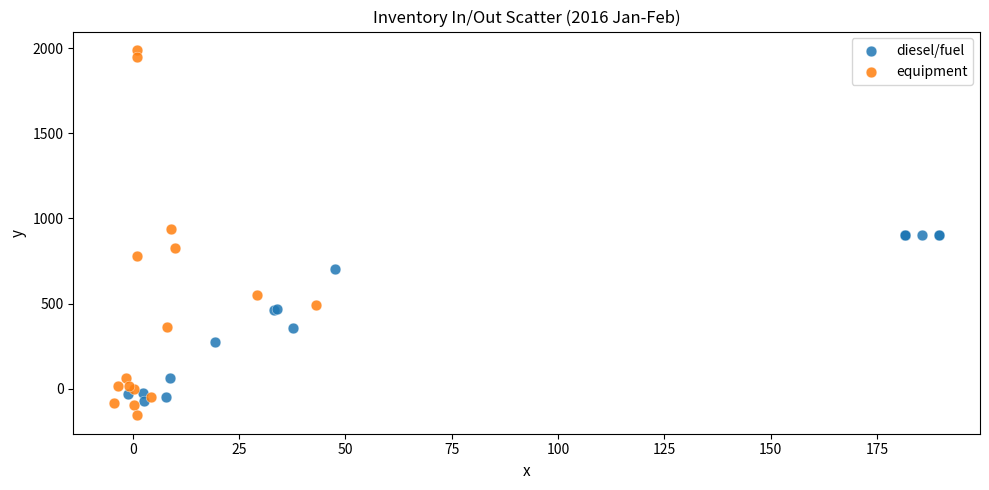

Which series has the largest Y range (max minus min)?

equipment